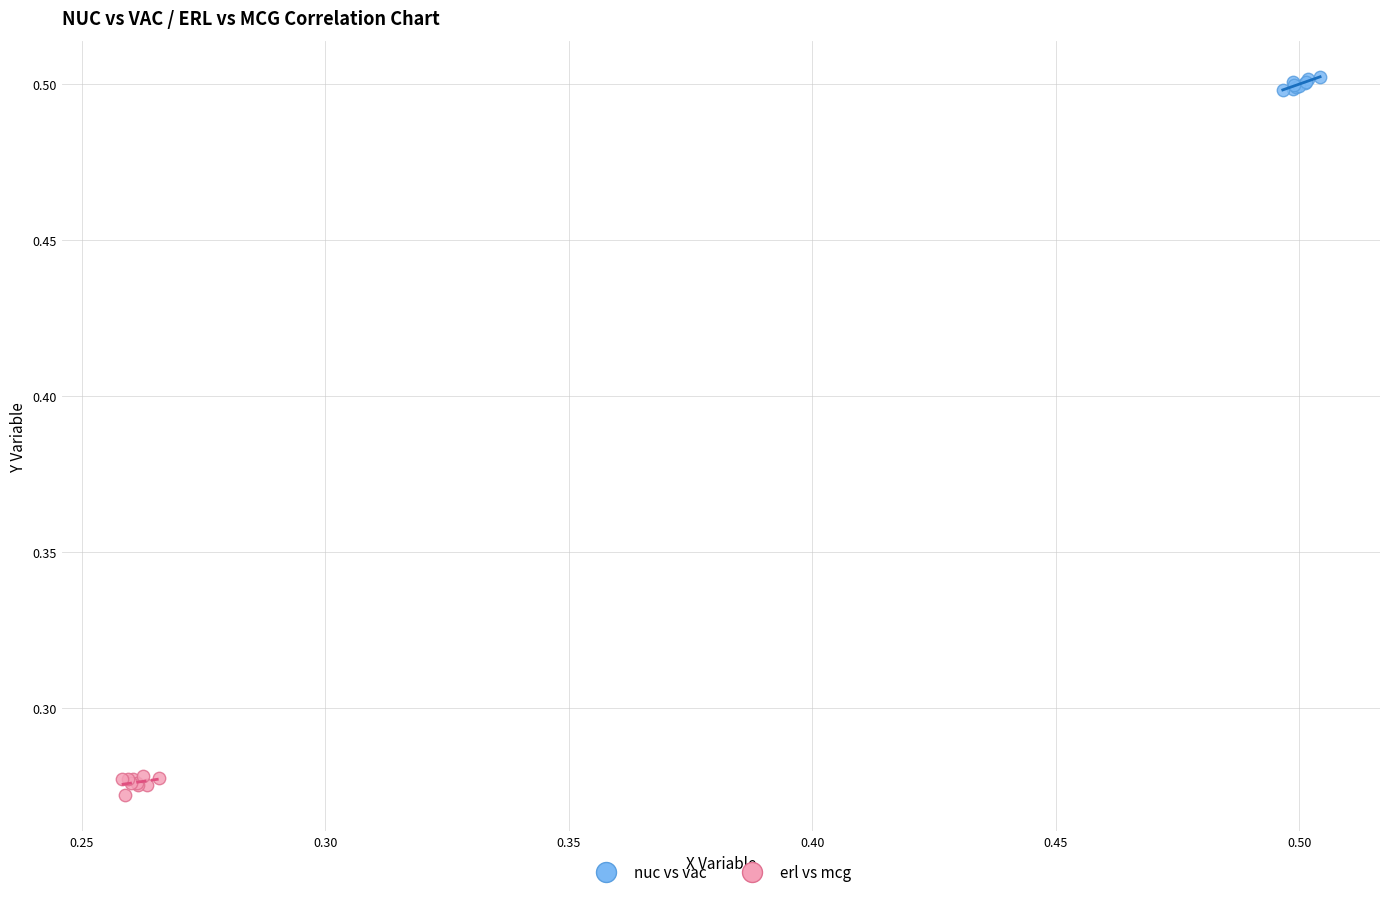

Which series reaches the maximum Y coordinate?

nuc vs vac